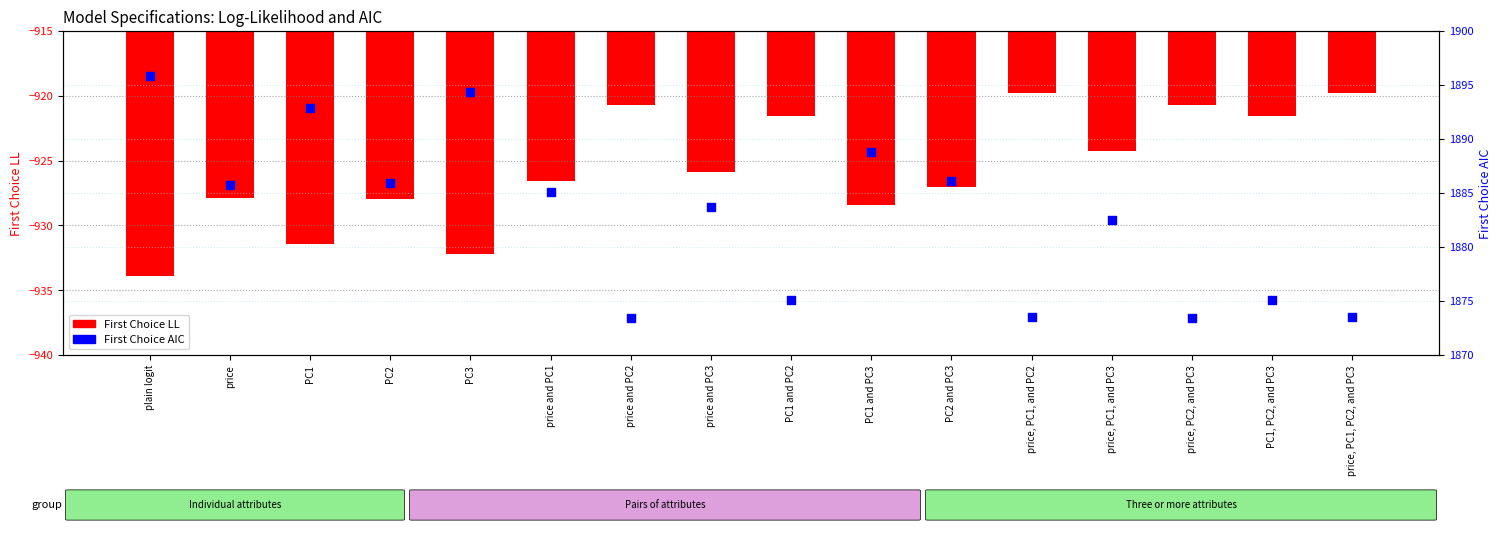

What are all the series names shown in the legend?

First Choice LL, First Choice AIC